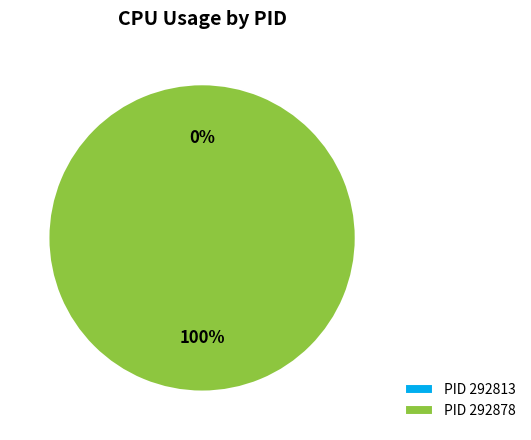

Does 292878 account for over 50% of the chart?

Yes